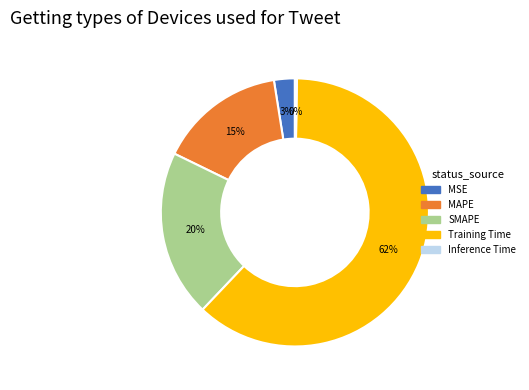

To the nearest percent, what portion does Training Time represent?

62%